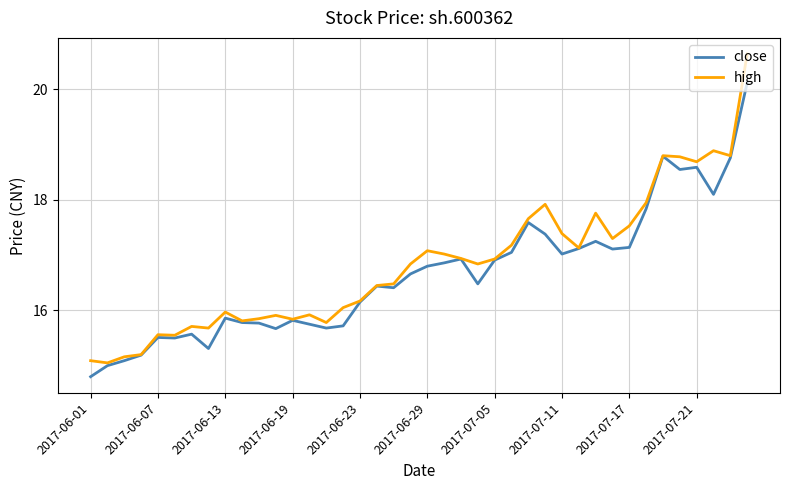

What is the minimum value shown in the chart?

14.8